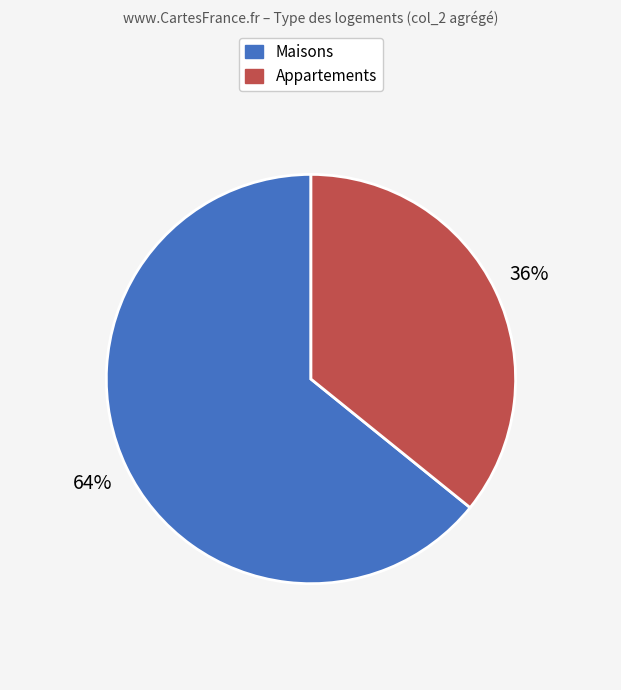

What percentage is the Maisons slice, to the nearest percent?

64%